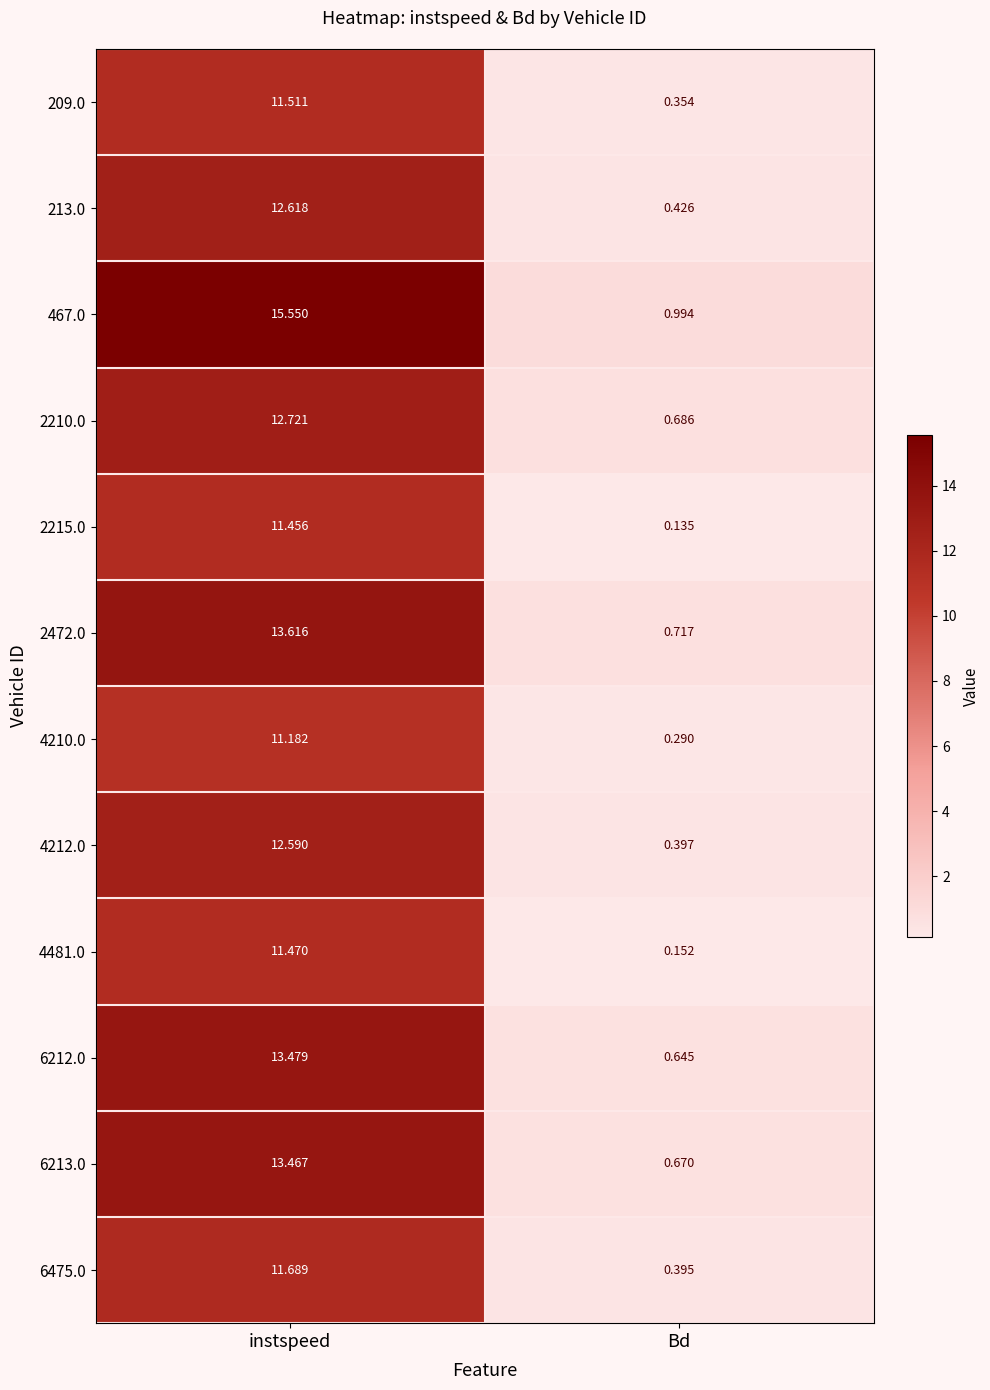

Which series has the largest total across all categories?

467.0